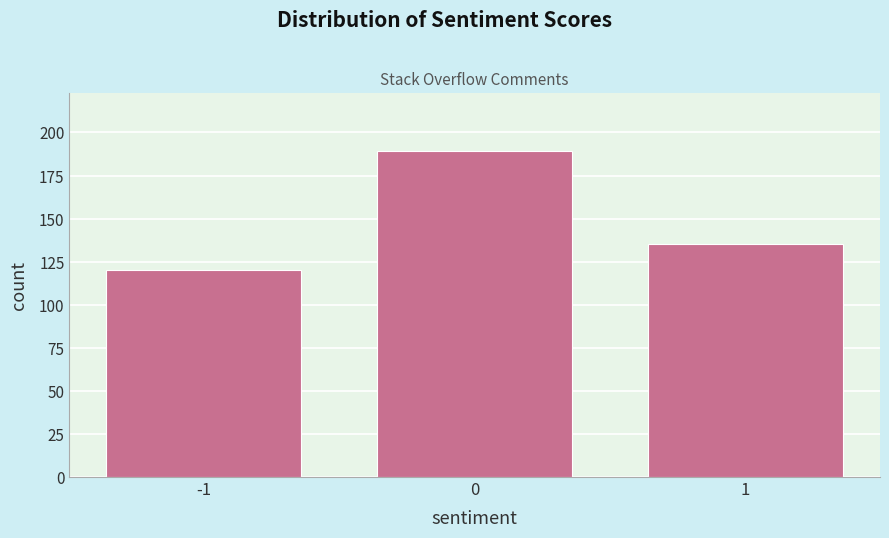

Reading left to right, list all the values displayed in this chart.

120	189	135